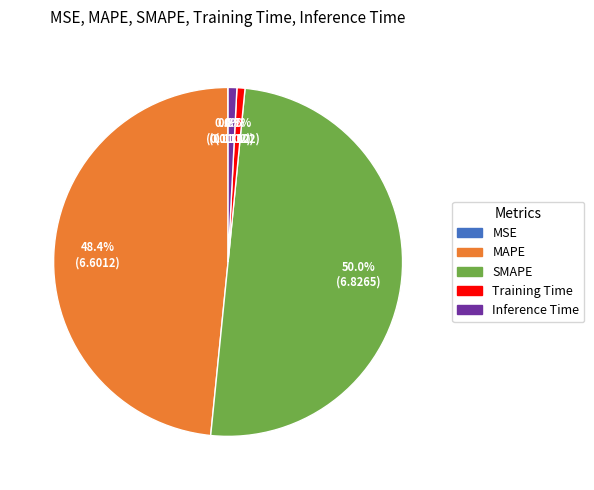

Which has a higher value, SMAPE or Inference Time?

SMAPE